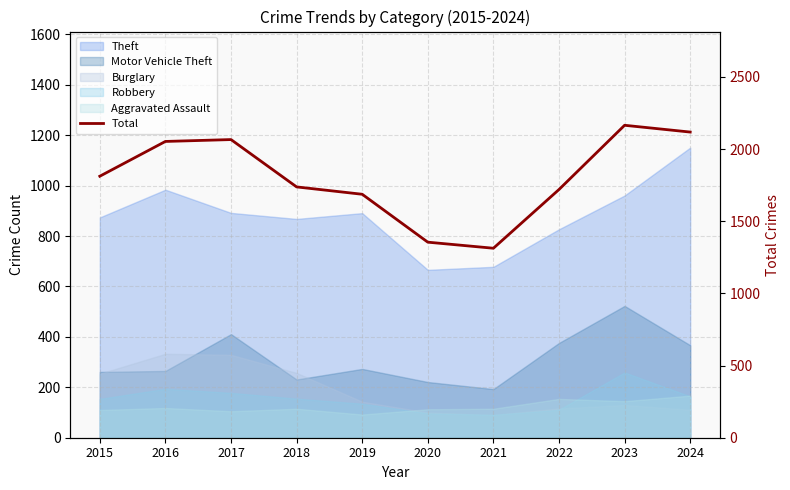

What is the value of the 6th point from the left?

1355